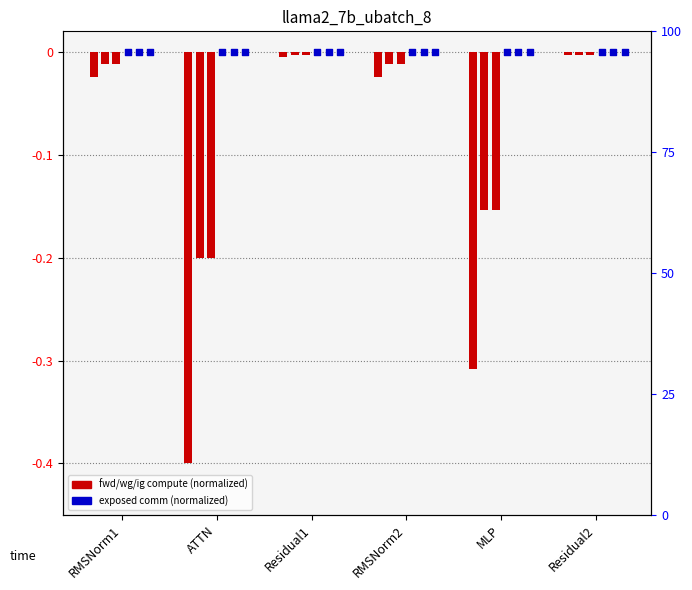

At which category is the sum across all series the highest?

Residual2